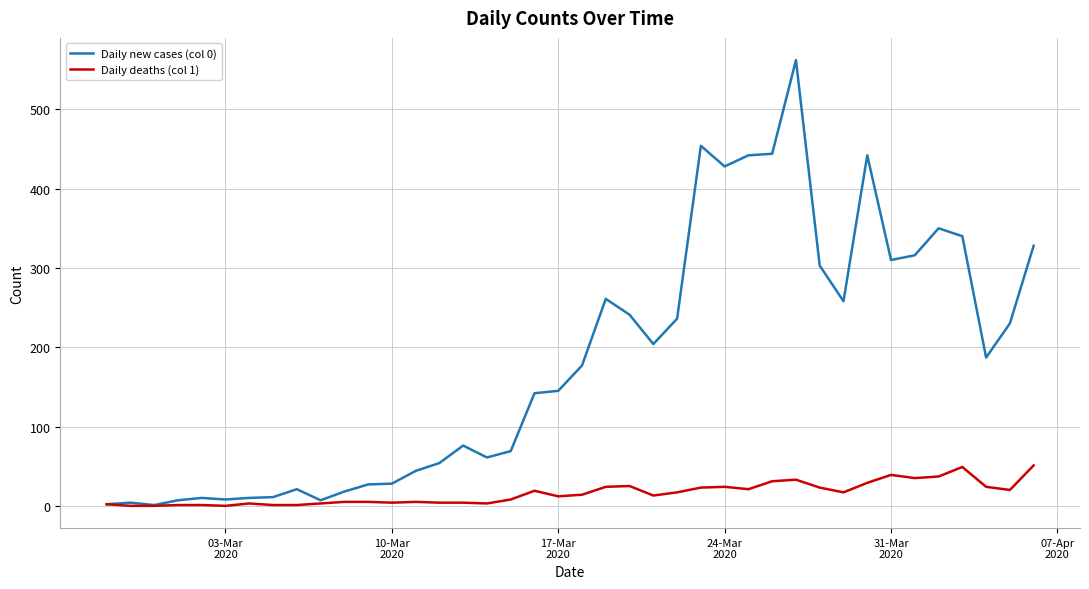

List the series in order of their peak value, highest first.

Daily new cases (col 0), Daily deaths (col 1)